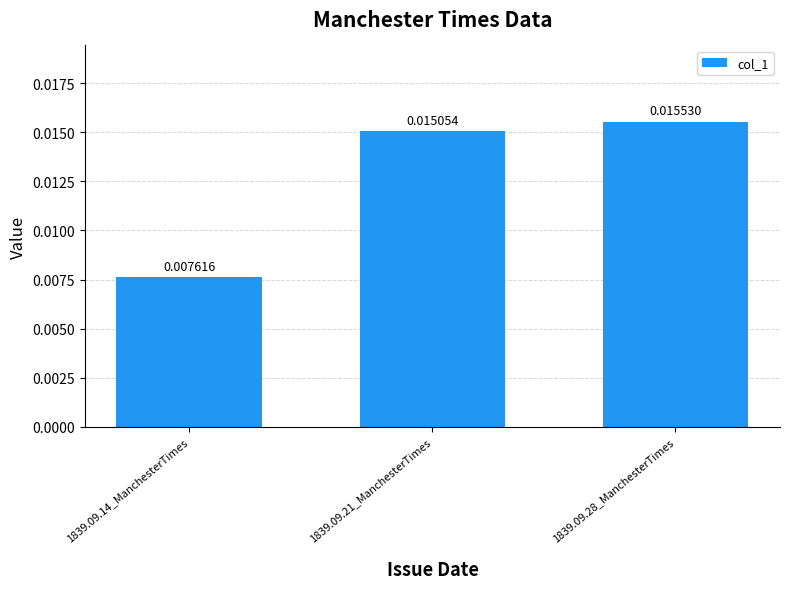

Count the number of data series in this chart.

1